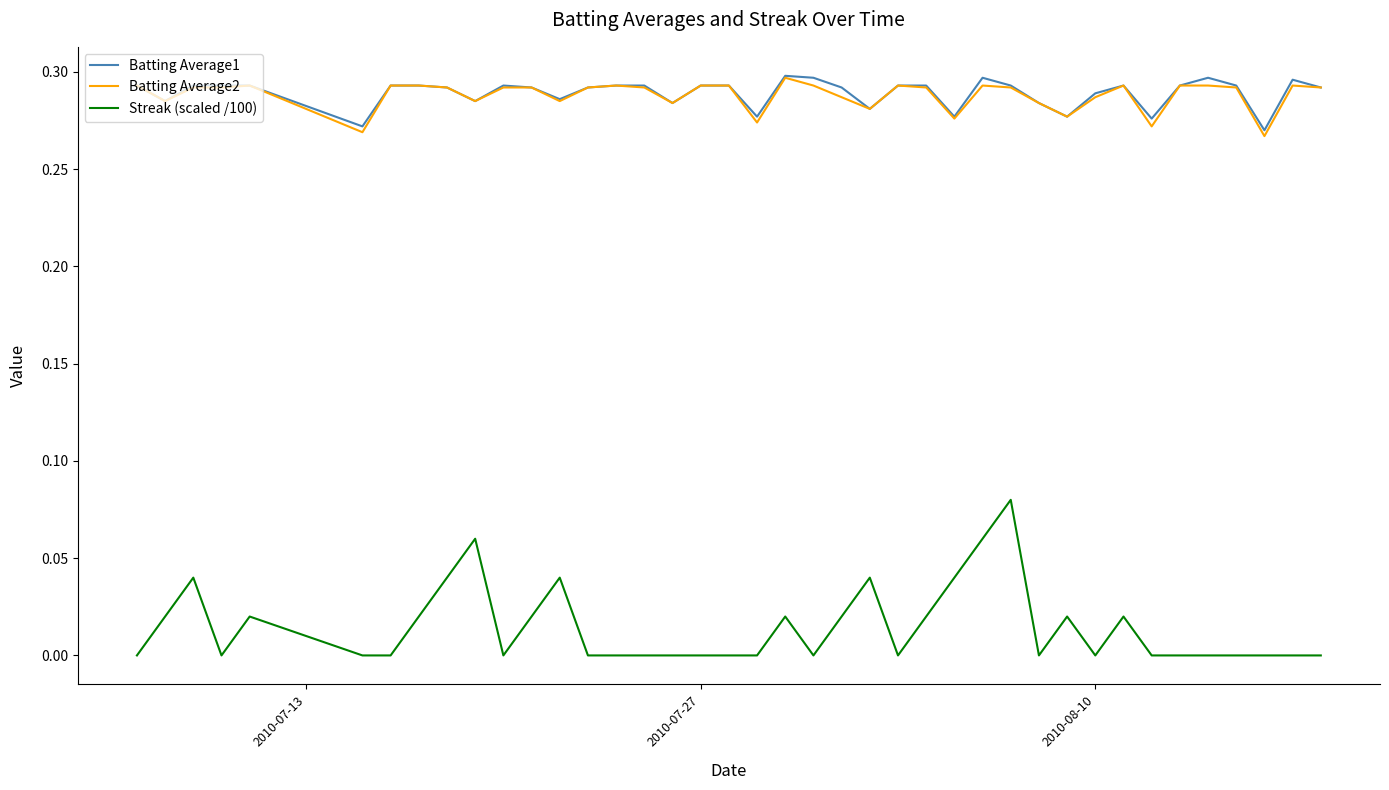

True or false: Batting Average2 and Streak (scaled /100) cross at least once.

False